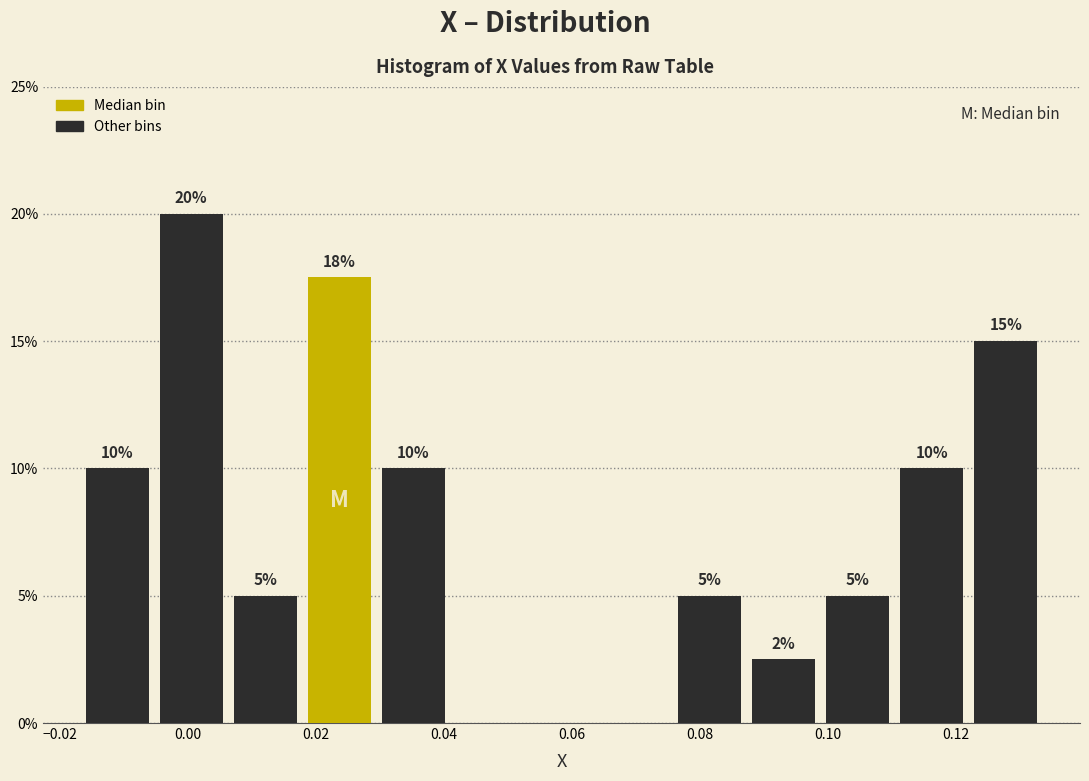

Over which range of the x-axis is the bar tallest?

-0.006 to 0.006